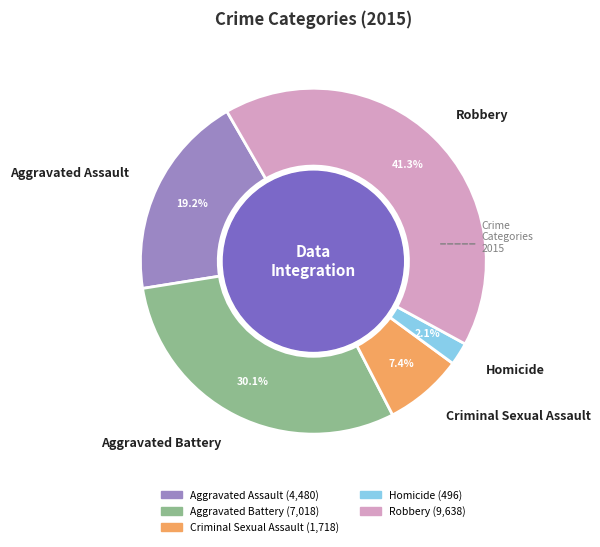

To the nearest percent, what is the difference between the largest and smallest slice percentages?

39%